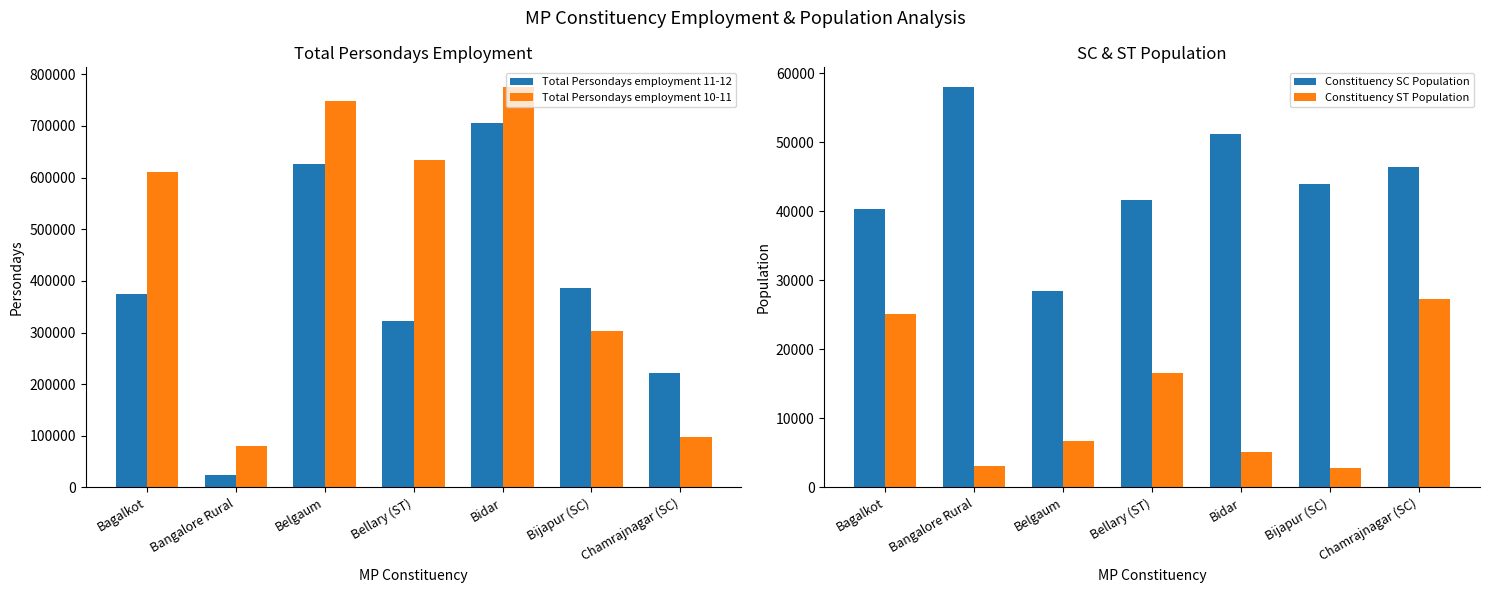

Which series has the largest total across all categories?

Total Persondays employment 10-11